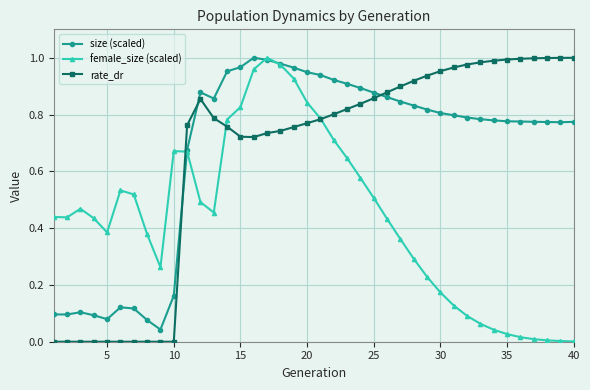

True or false: female_size (scaled) and rate_dr intersect in this chart.

True